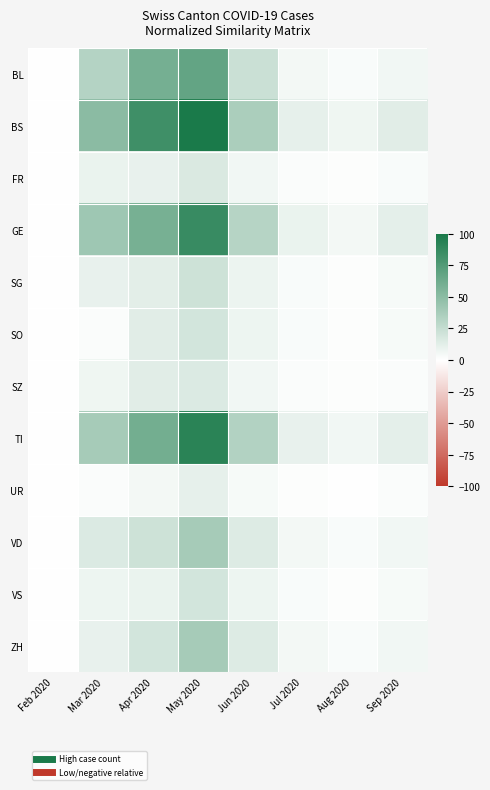

Reading left to right, what are all the values shown in this chart?

BL: Feb 2020=0.0	Mar 2020=32.1	Apr 2020=59.4	May 2020=67.3	Jun 2020=23.1	Jul 2020=4.8	Aug 2020=2.9	Sep 2020=5.8
BS: Feb 2020=0.0	Mar 2020=50.6	Apr 2020=83.5	May 2020=100.0	Jun 2020=36.5	Jul 2020=10.6	Aug 2020=6.7	Sep 2020=12.5
FR: Feb 2020=0.0	Mar 2020=8.8	Apr 2020=9.4	May 2020=16.3	Jun 2020=6.2	Jul 2020=1.9	Aug 2020=1.2	Sep 2020=2.7
GE: Feb 2020=0.0	Mar 2020=41.5	Apr 2020=58.7	May 2020=86.5	Jun 2020=31.7	Jul 2020=9.2	Aug 2020=5.4	Sep 2020=11.2
SG: Feb 2020=0.0	Mar 2020=9.4	Apr 2020=11.9	May 2020=21.2	Jun 2020=8.1	Jul 2020=2.7	Aug 2020=1.5	Sep 2020=3.5
SO: Feb 2020=0.0	Mar 2020=1.9	Apr 2020=12.5	May 2020=19.2	Jun 2020=7.3	Jul 2020=2.5	Aug 2020=1.3	Sep 2020=3.3
SZ: Feb 2020=0.0	Mar 2020=6.3	Apr 2020=12.5	May 2020=15.4	Jun 2020=5.8	Jul 2020=1.9	Aug 2020=1.0	Sep 2020=2.3
TI: Feb 2020=0.0	Mar 2020=38.8	Apr 2020=60.4	May 2020=92.3	Jun 2020=33.1	Jul 2020=9.6	Aug 2020=5.8	Sep 2020=11.5
UR: Feb 2020=0.0	Mar 2020=2.1	Apr 2020=5.0	May 2020=10.6	Jun 2020=3.8	Jul 2020=1.5	Aug 2020=0.8	Sep 2020=1.9
VD: Feb 2020=0.0	Mar 2020=15.6	Apr 2020=21.5	May 2020=38.5	Jun 2020=14.6	Jul 2020=5.0	Aug 2020=2.9	Sep 2020=6.2
VS: Feb 2020=0.0	Mar 2020=7.5	Apr 2020=8.8	May 2020=19.2	Jun 2020=7.3	Jul 2020=2.7	Aug 2020=1.3	Sep 2020=3.5
ZH: Feb 2020=0.0	Mar 2020=9.6	Apr 2020=19.2	May 2020=38.5	Jun 2020=14.6	Jul 2020=5.0	Aug 2020=2.7	Sep 2020=5.8